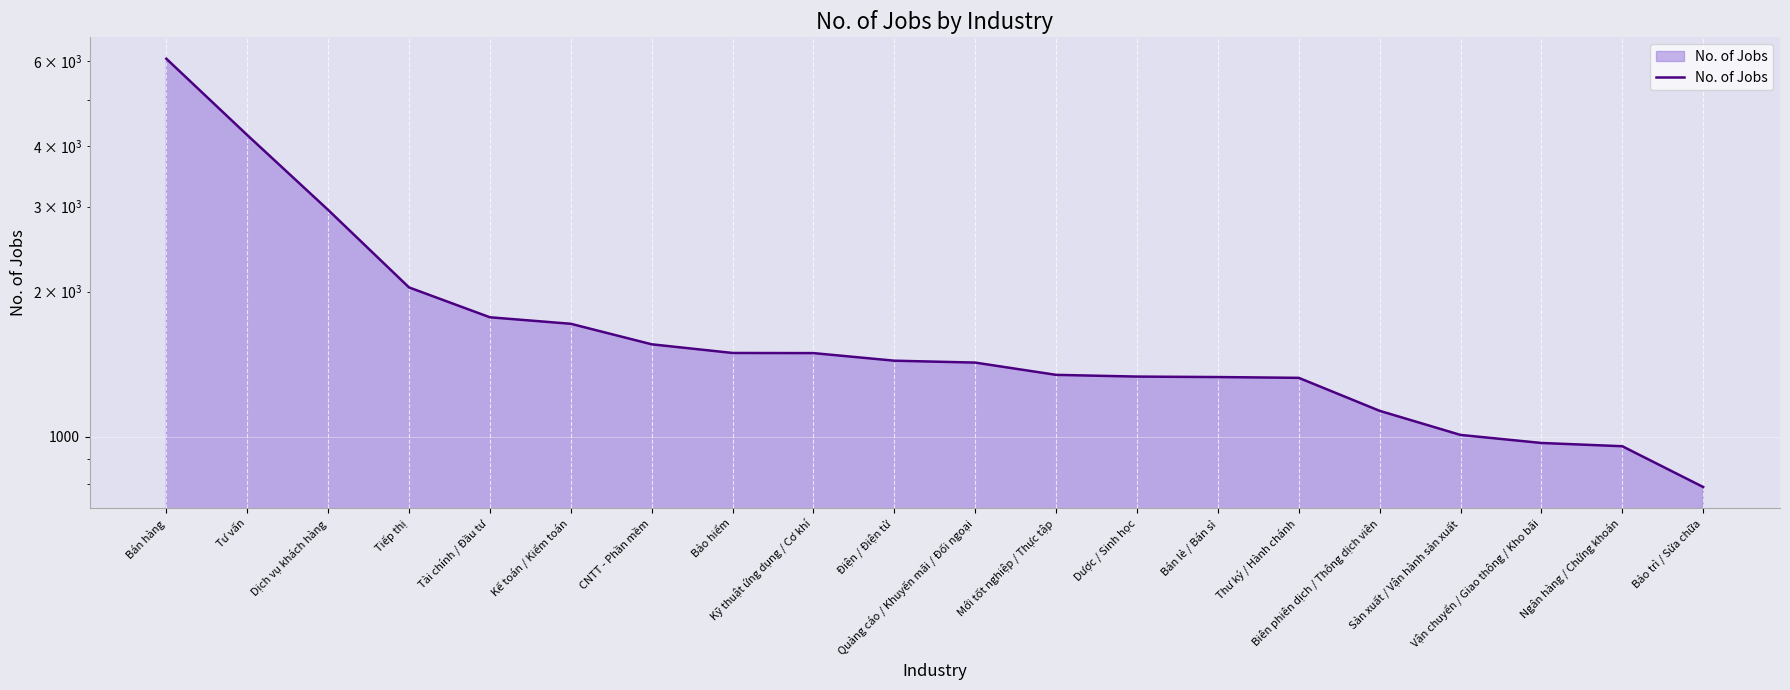

True or false: the data shows 787 at Bảo trì / Sửa chữa.

True